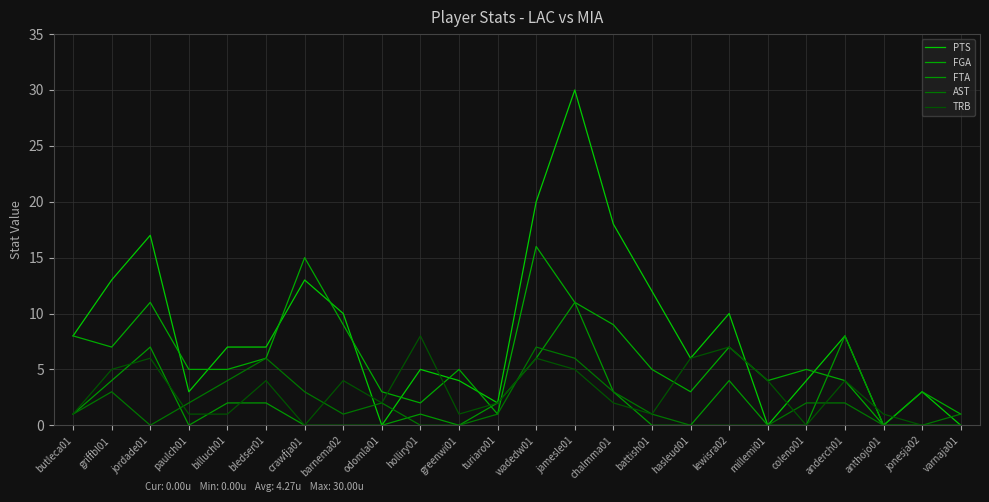

At which category is the sum across all series the highest?

jamesle01